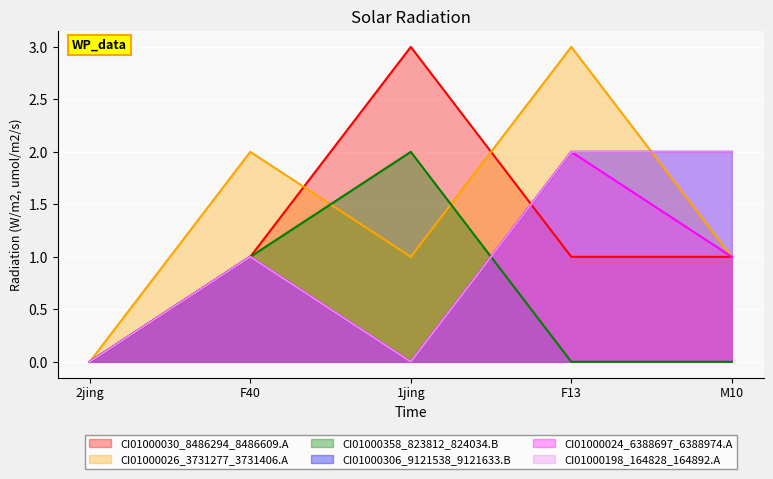

What is the label of the 5th point from the right?

2jing